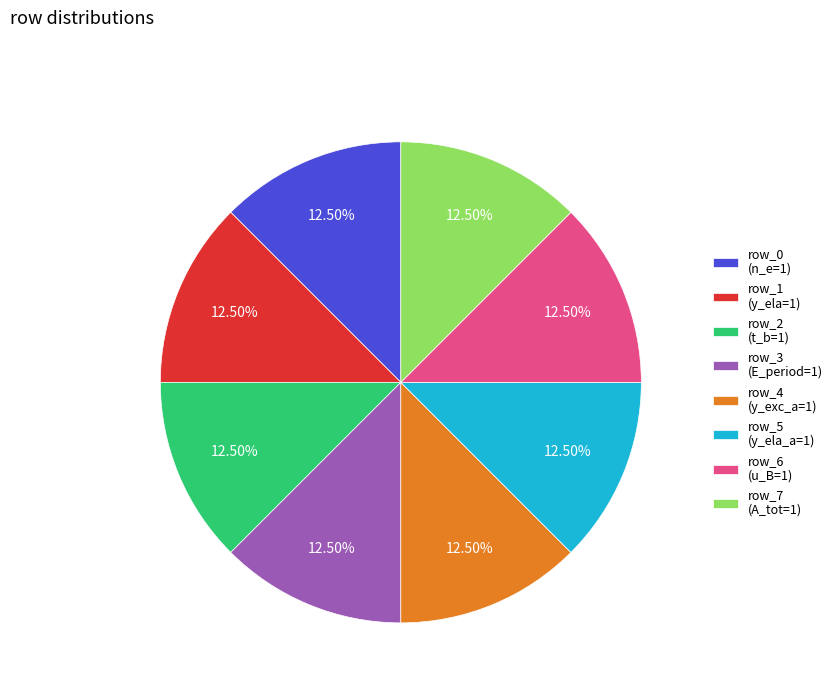

Is there any slice that represents more than half of the pie?

No